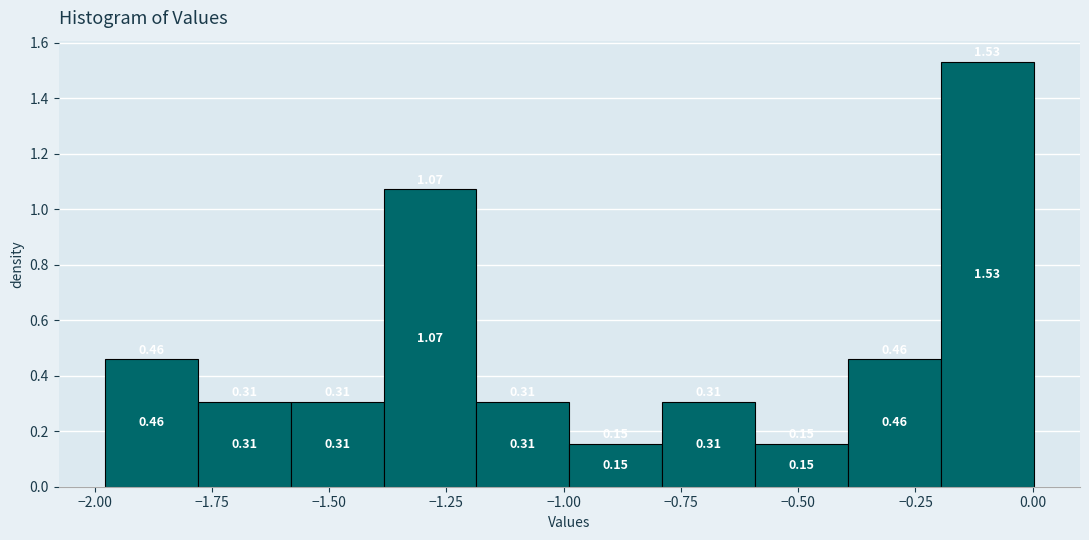

Read against the x-axis, roughly where is the centre of the tallest bar?

-0.10